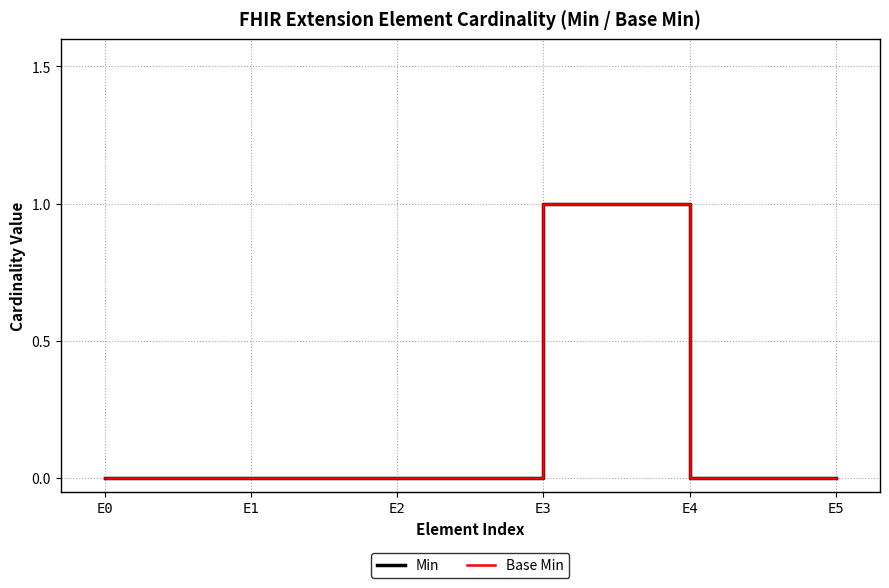

Is the value of Base Min at E2 greater than the value of Min at E1?

No